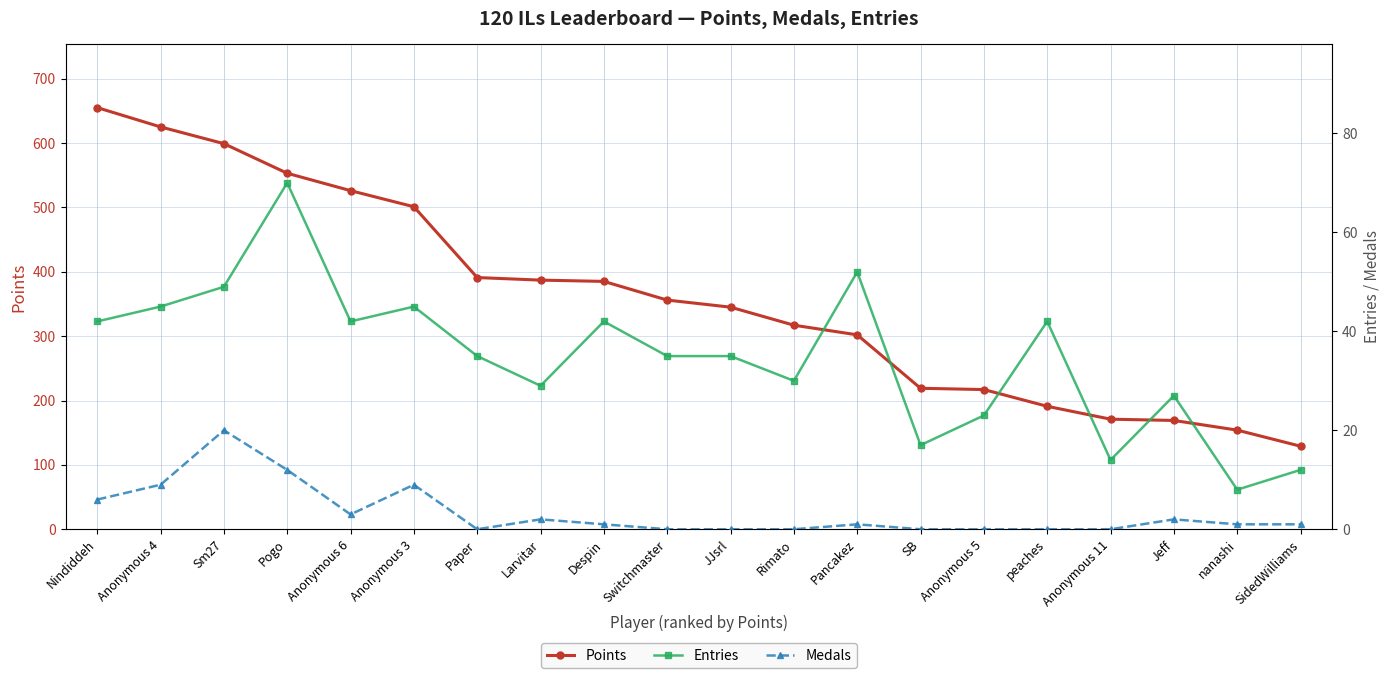

Is it true that Entries equals 77 at Pancakez?

False